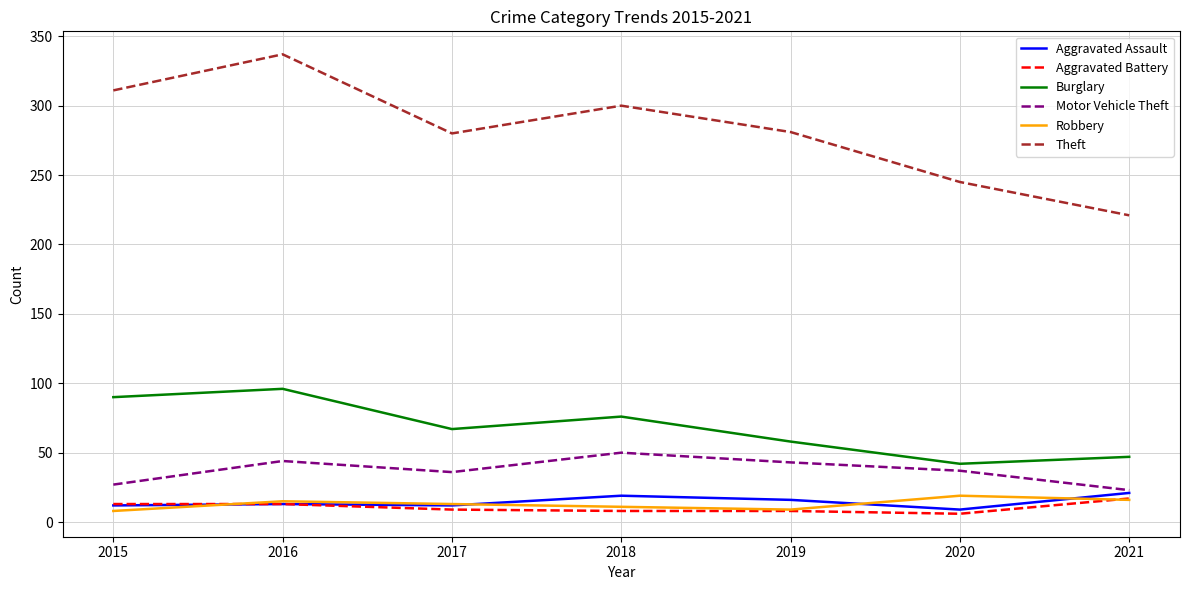

What is the spread (max minus min) of values at 2016?

324